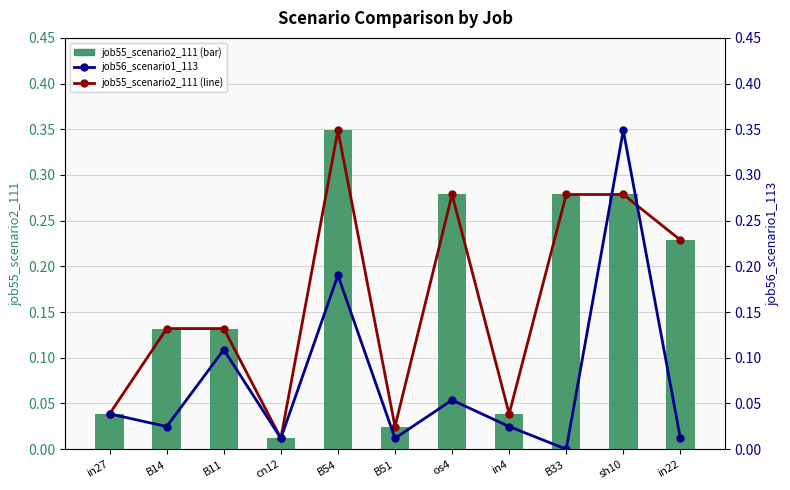

Rank the categories by job55_scenario2_111 value from lowest to highest.

cn12, B51, in27, in4, B14, B11, in22, os4, B33, sh10, B54